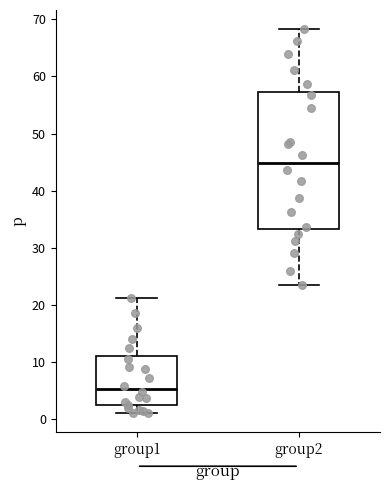

Reading left to right, transcribe this box plot: for each box, give where its median line is, the range the box spans, and where its two whiskers end, as read against the y-axis. The values are not printed on the chart, so give them approximately, as read against the axis.

group1: median 5, box 2 to 11, whiskers 1 to 21
group2: median 45, box 33 to 57, whiskers 24 to 68